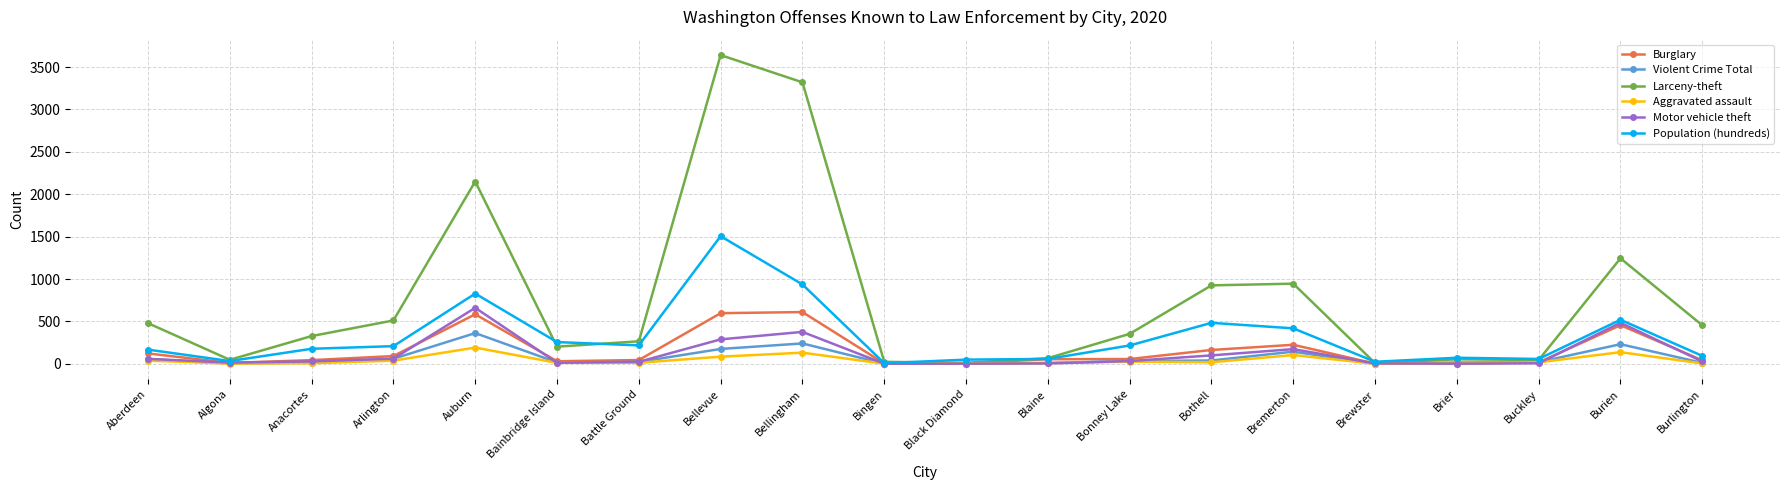

Which series has the widest spread of values?

Larceny-theft